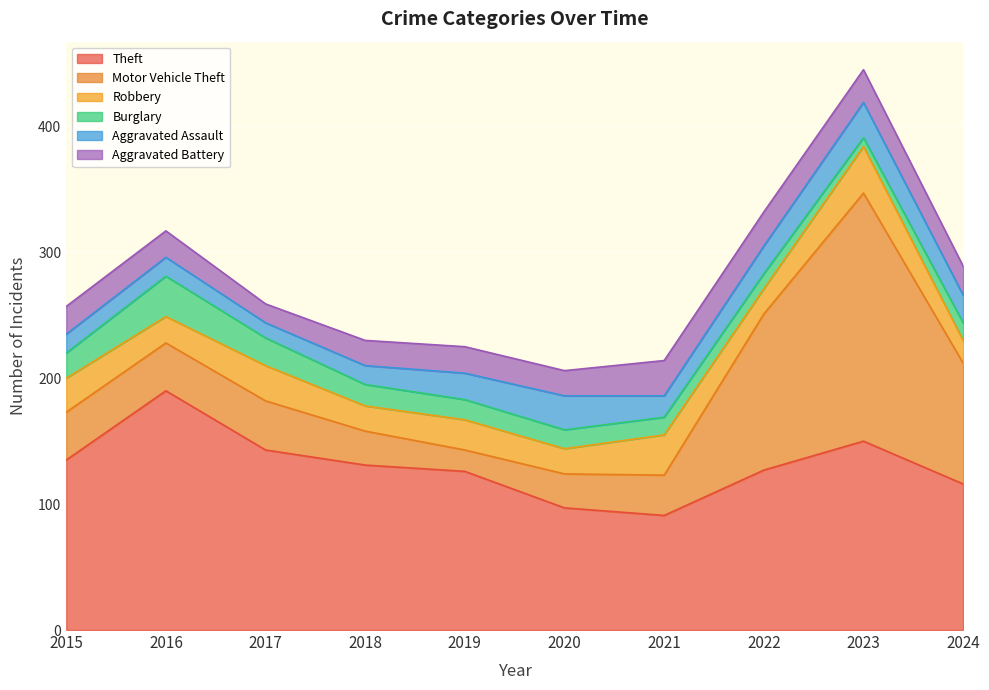

How many values in the Theft series exceed 131?

4